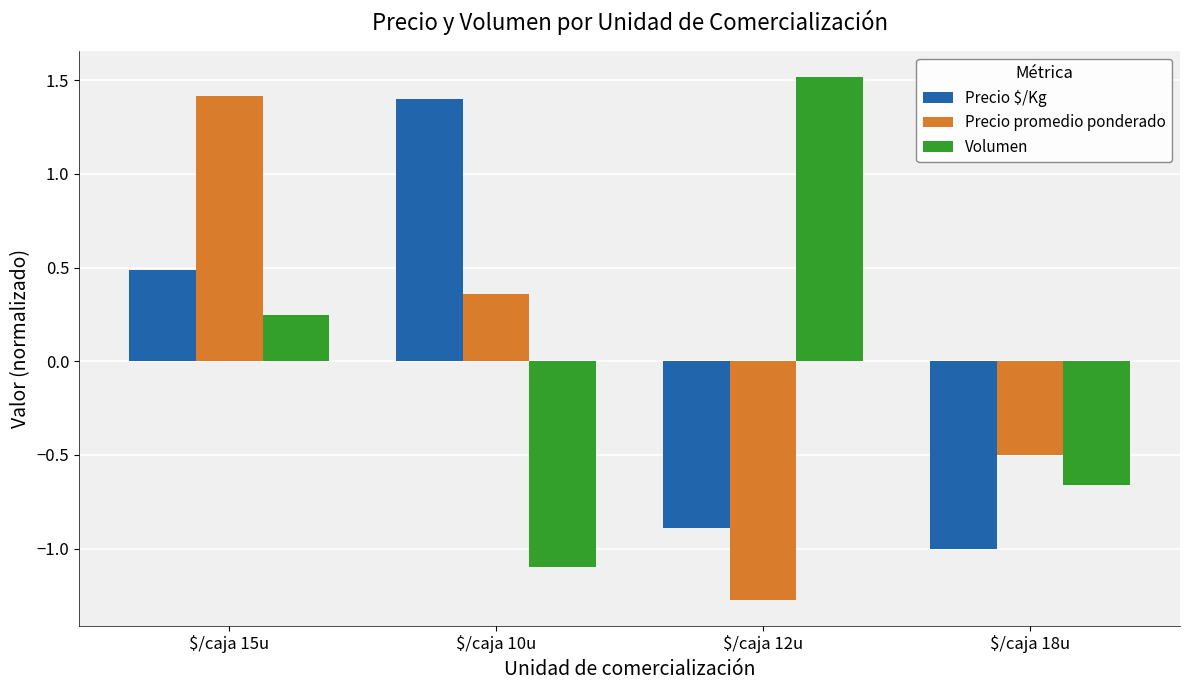

Count the number of data series in this chart.

3